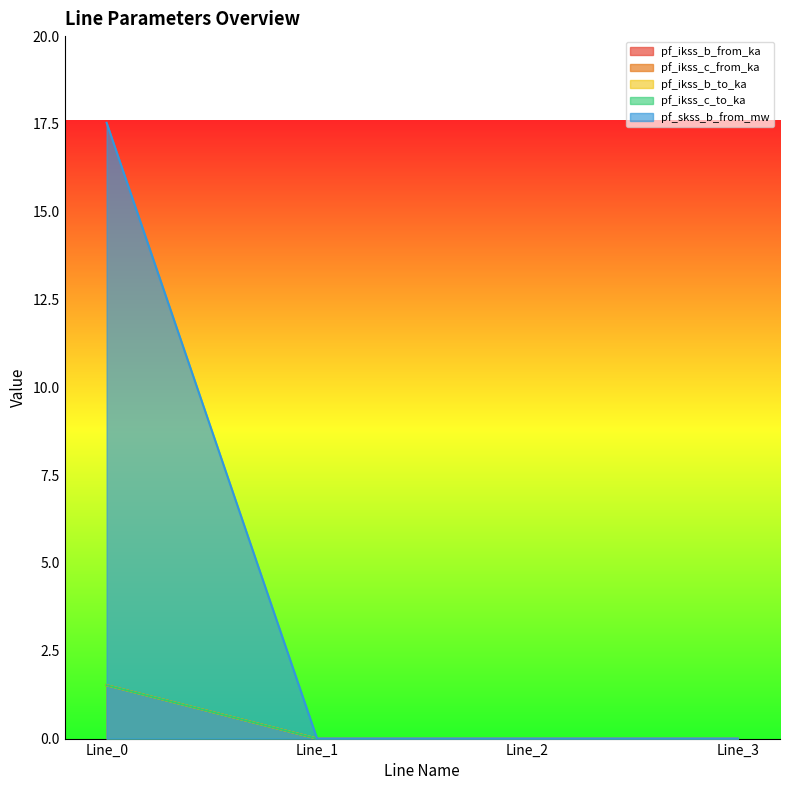

What is the sum of all pf_ikss_c_to_ka values?

1.5